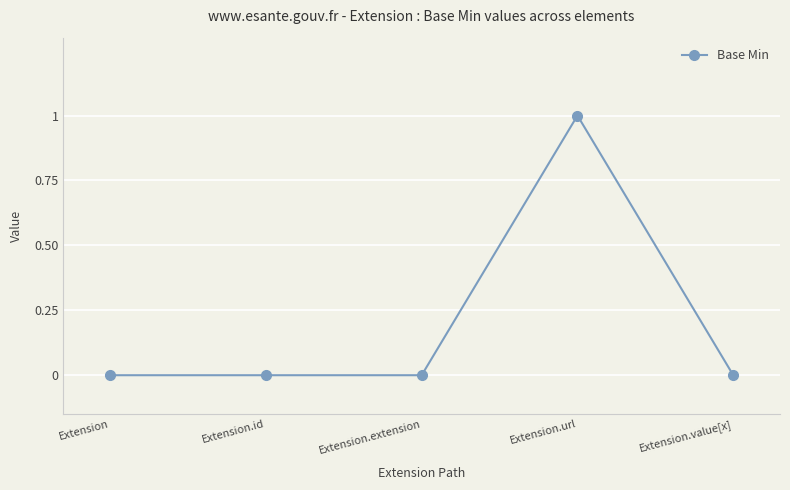

What is the difference between the maximum and minimum values?

1